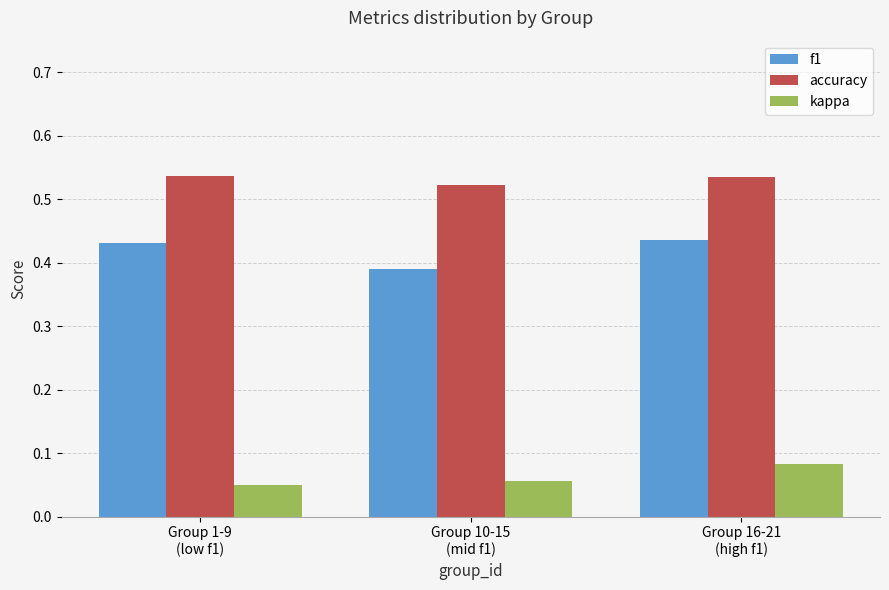

What are all the series names shown in the legend?

f1, accuracy, kappa